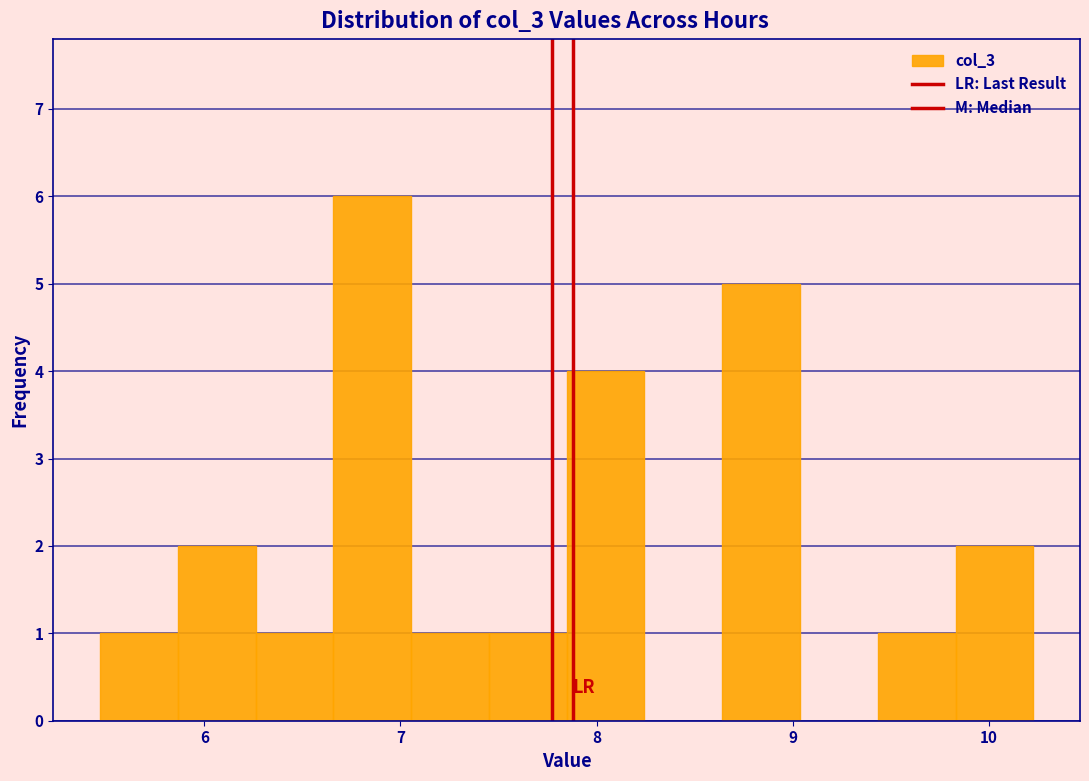

Read against the x-axis, roughly where is the centre of the tallest bar?

6.9